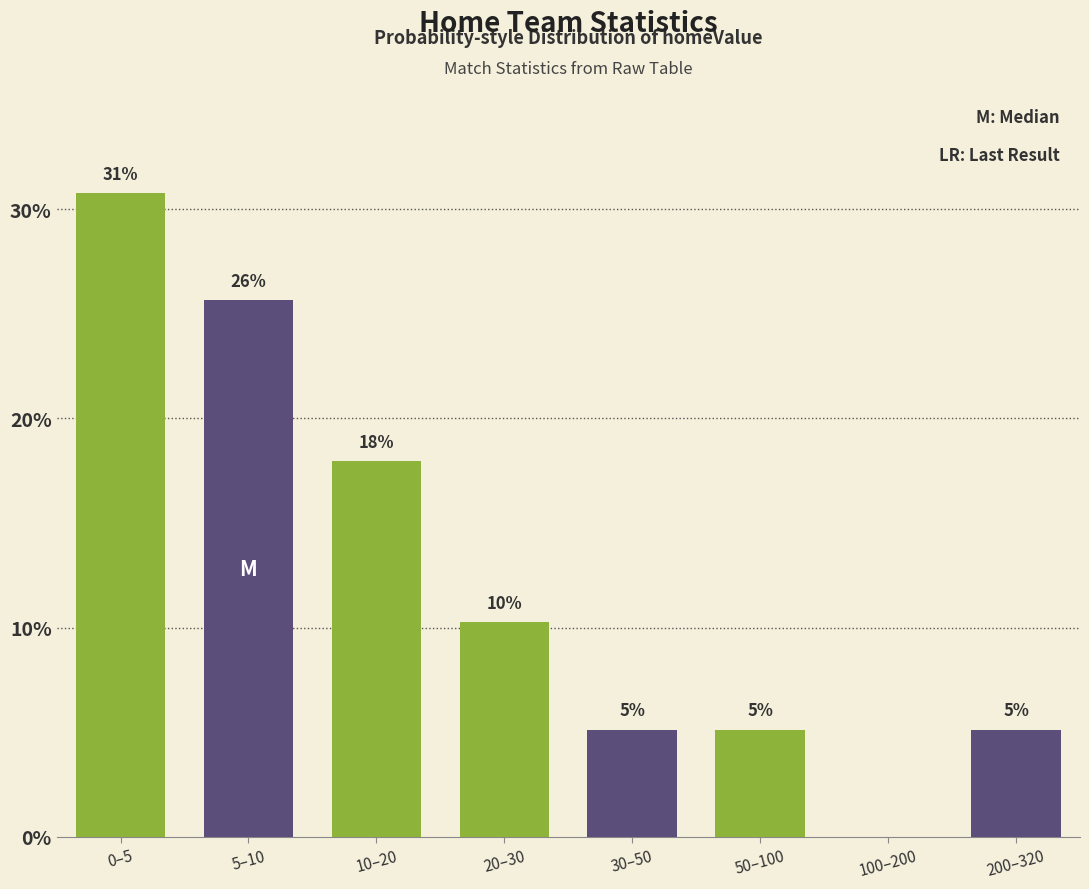

Are the bars horizontal?

No